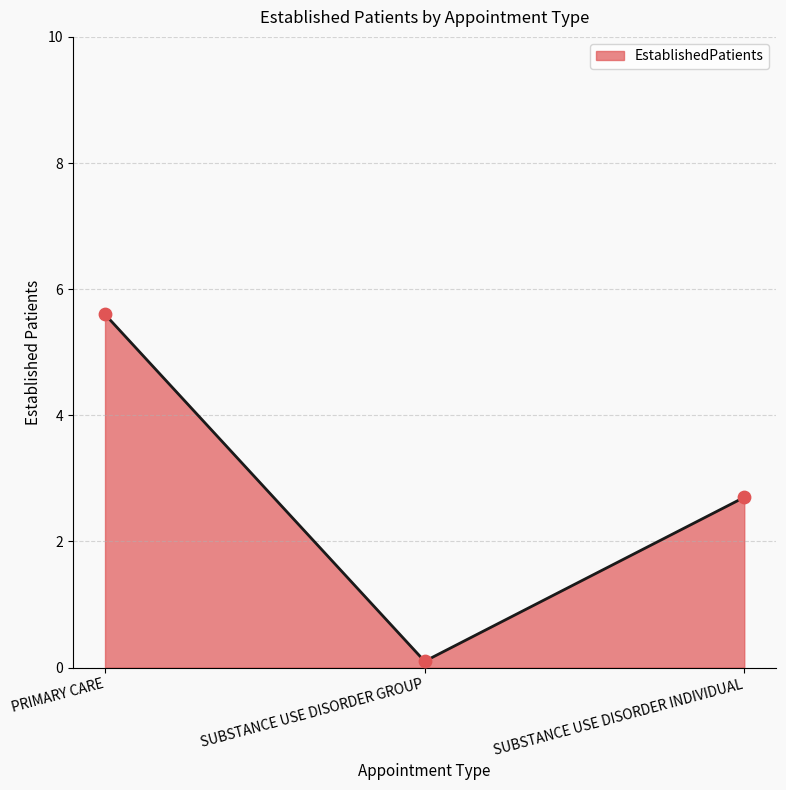

What is the change in value from SUBSTANCE USE DISORDER GROUP to SUBSTANCE USE DISORDER INDIVIDUAL?

+2.6